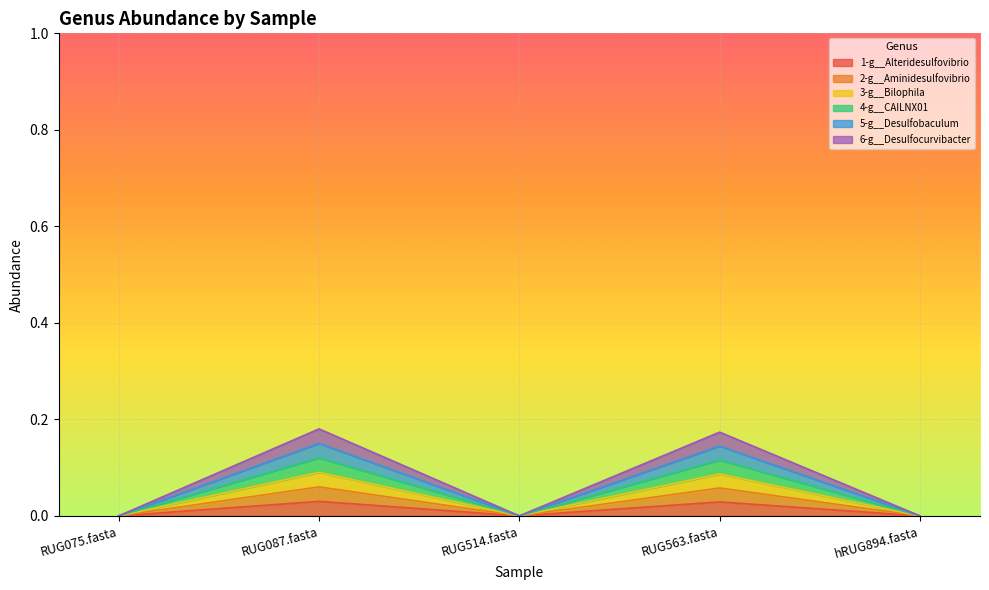

How many interior local valleys does the 1-g__Alteridesulfovibrio series have?

1